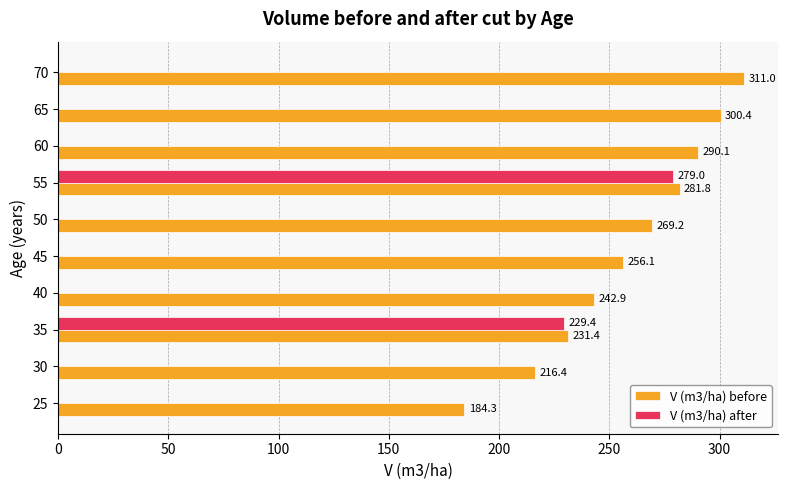

What is the maximum value for V (m3/ha) before?

311.0